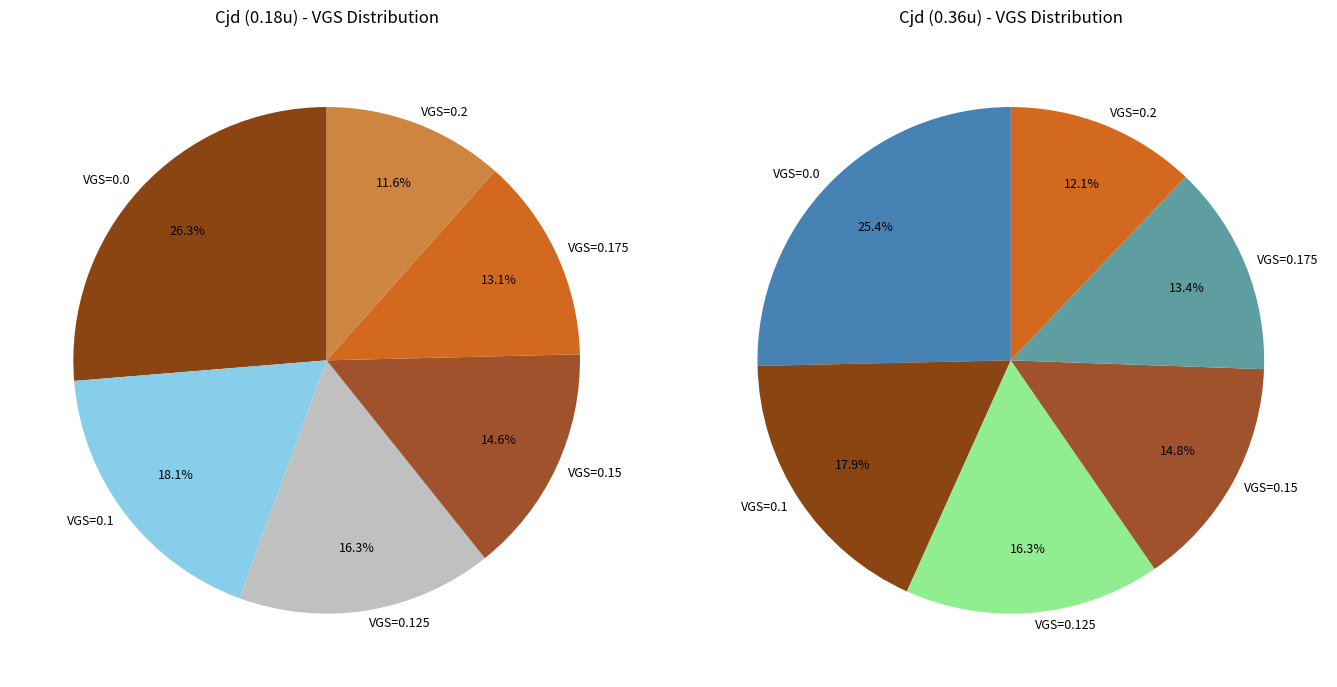

Count the number of slices in the pie.

12